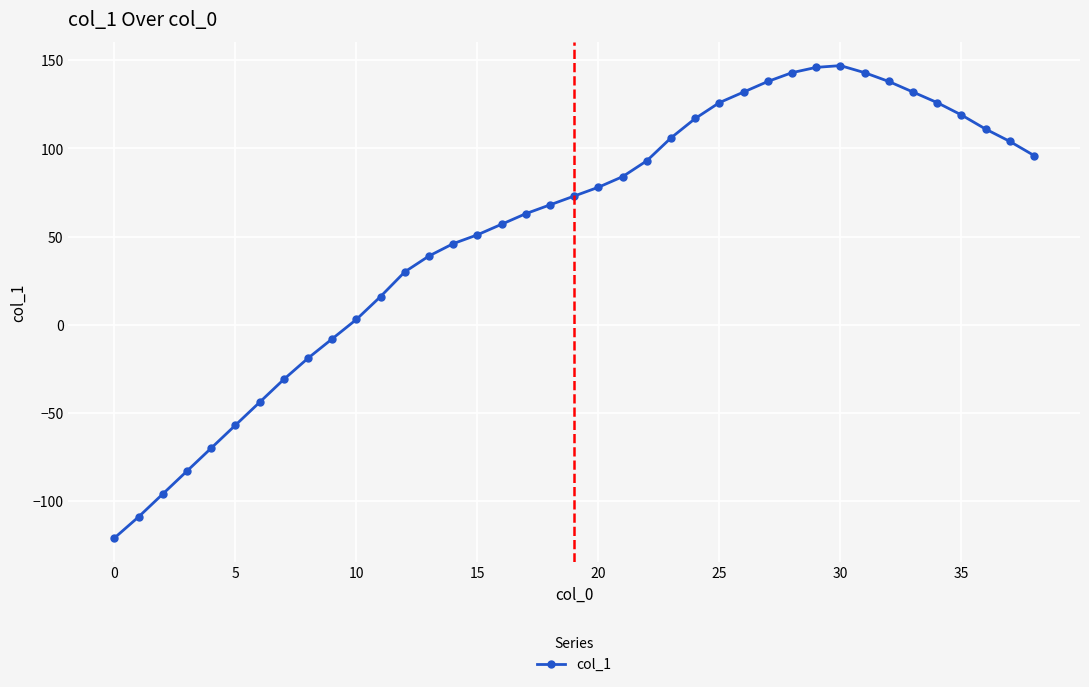

What is the maximum value shown in the chart?

147